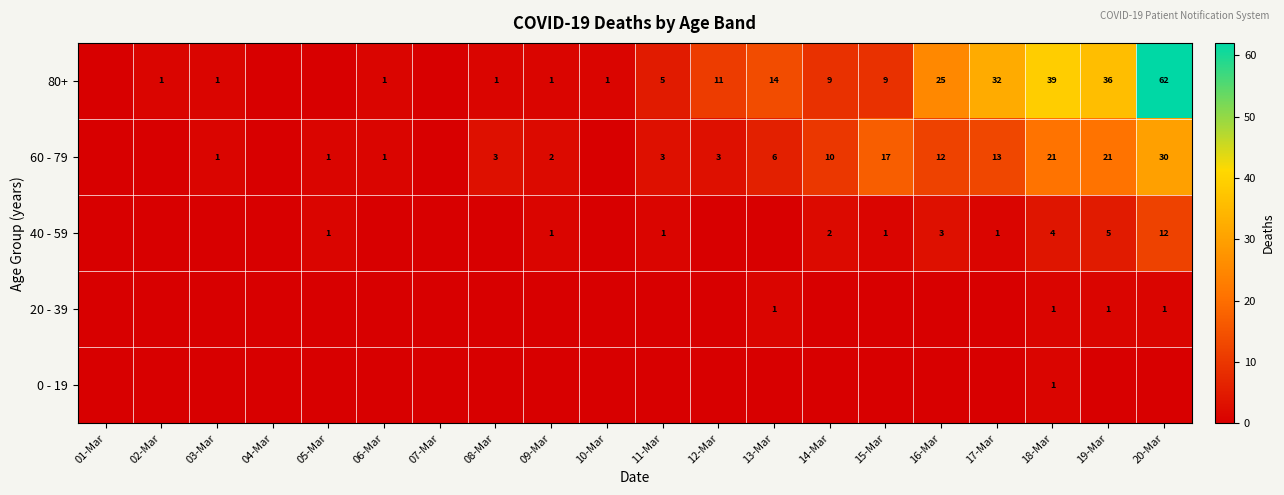

The value of 60 - 79 at 13-Mar is 6. True or false?

True